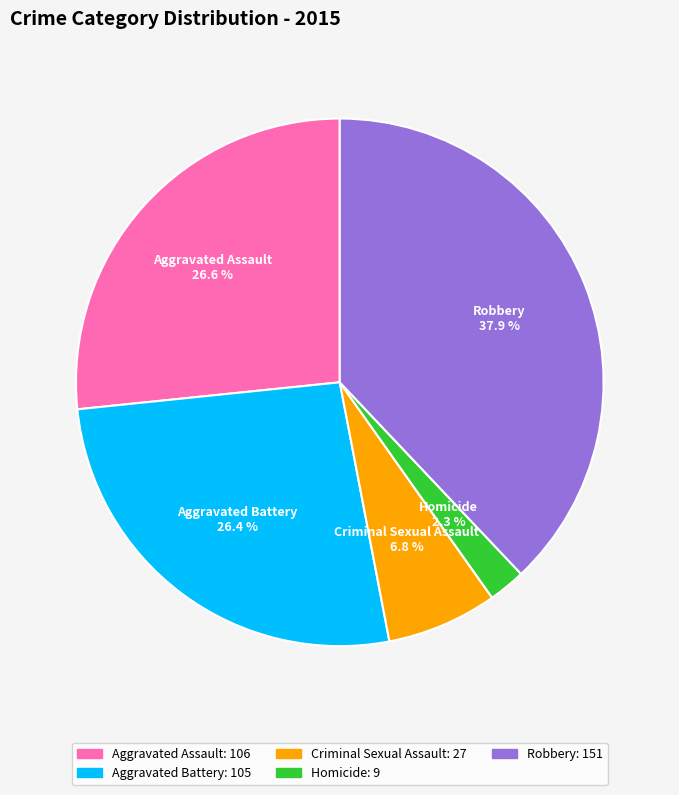

What percentage do Aggravated Battery and Aggravated Assault together represent?

53.0%